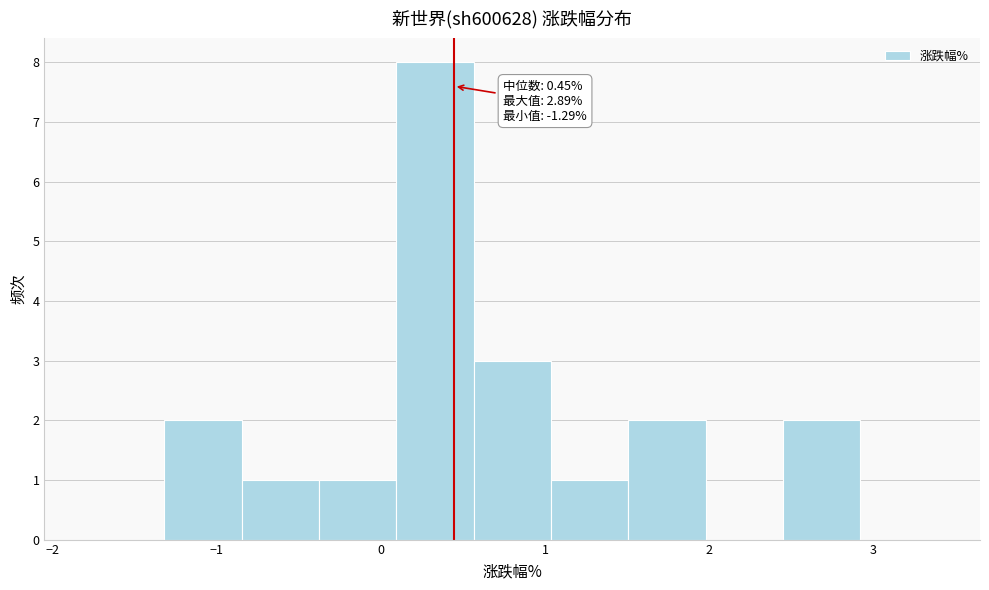

Over which range of the x-axis is the bar tallest?

0.1 to 0.6